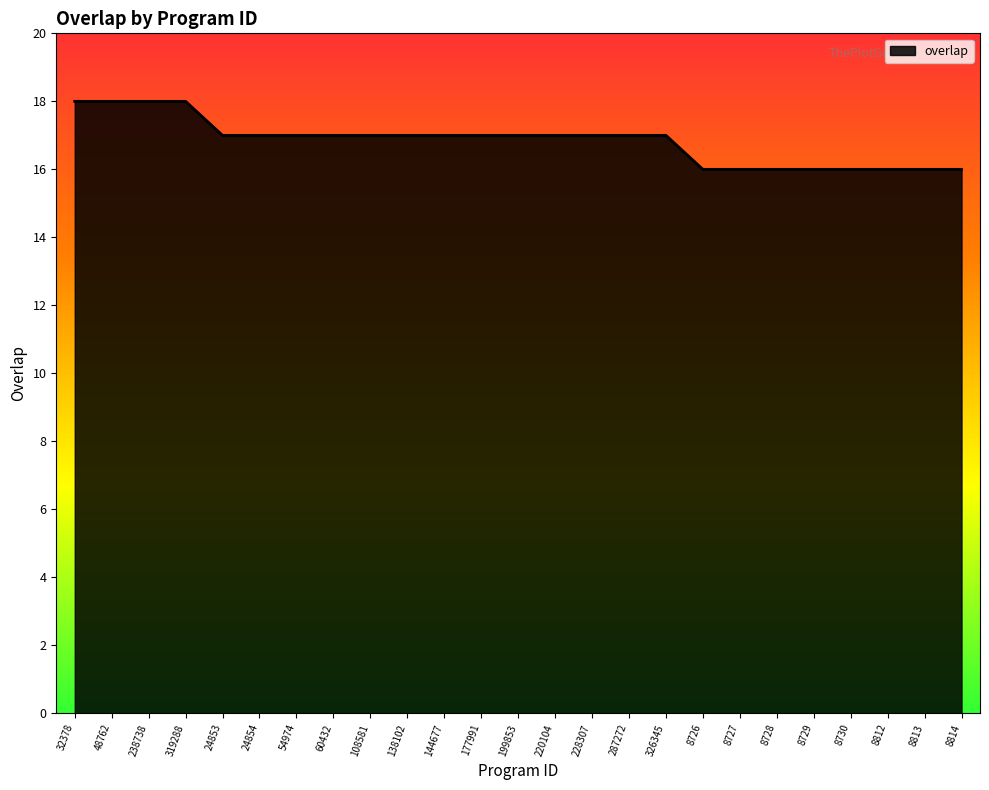

Does the chart have visible grid lines?

No